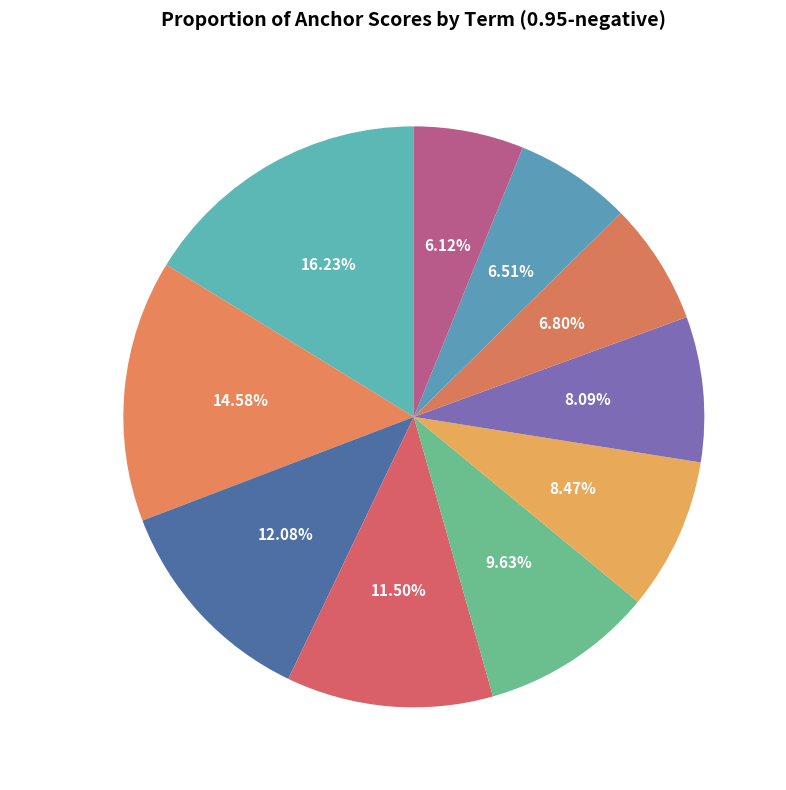

What percentage is the apart slice, to the nearest percent?

7%